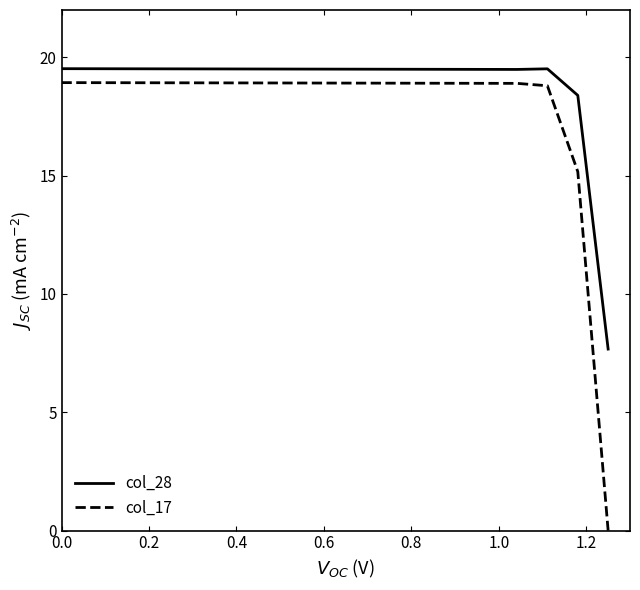

Rank the series by their average value, from lowest to highest.

col_17, col_28